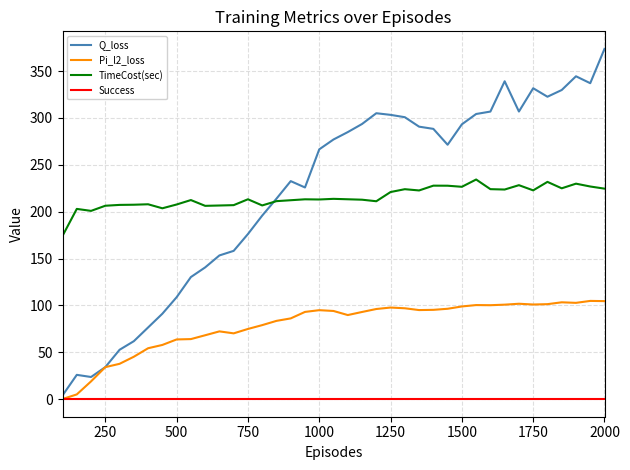

True or false: Pi_l2_loss and TimeCost(sec) intersect in this chart.

False